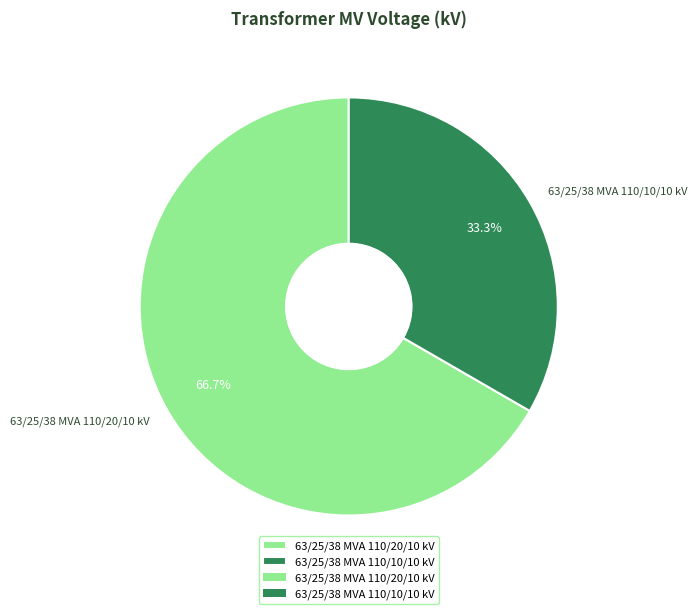

Combined, what portion of the pie is 63/25/38 MVA 110/20/10 kV and 63/25/38 MVA 110/10/10 kV?

100.0%